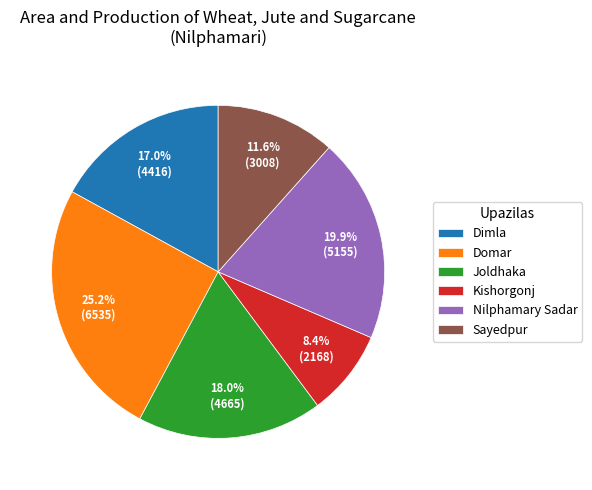

Combined, do Domar and Dimla account for over 50%?

No